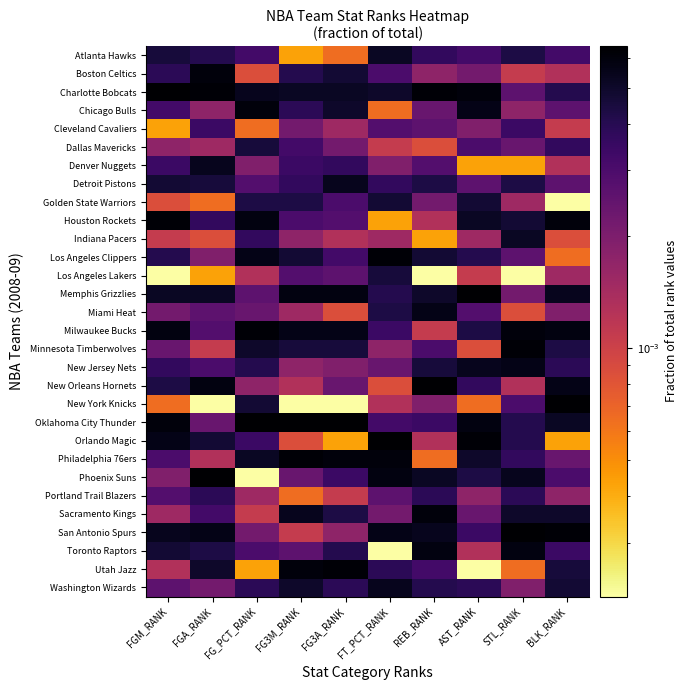

List the series in order of their peak value, lowest first.

Cleveland Cavaliers, Portland Trail Blazers, Dallas Mavericks, Los Angeles Lakers, Golden State Warriors, Atlanta Hawks, Indiana Pacers, Denver Nuggets, Detroit Pistons, Washington Wizards, Miami Heat, New Jersey Nets, Toronto Raptors, Boston Celtics, Chicago Bulls, Sacramento Kings, Houston Rockets, Los Angeles Clippers, Milwaukee Bucks, Minnesota Timberwolves, Philadelphia 76ers, Utah Jazz, Charlotte Bobcats, Memphis Grizzlies, New Orleans Hornets, New York Knicks, Oklahoma City Thunder, Orlando Magic, Phoenix Suns, San Antonio Spurs